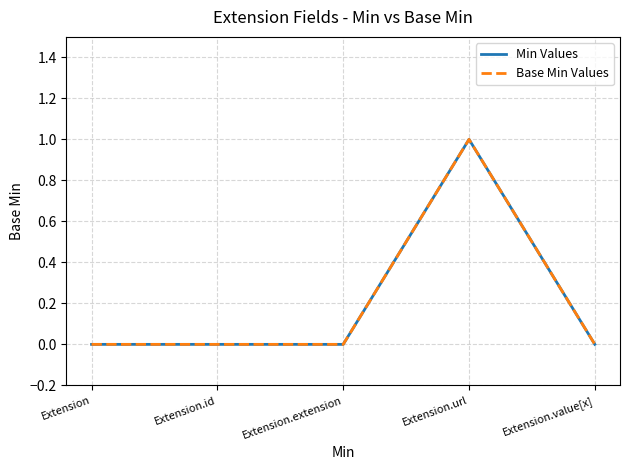

Does the chart have visible grid lines?

Yes